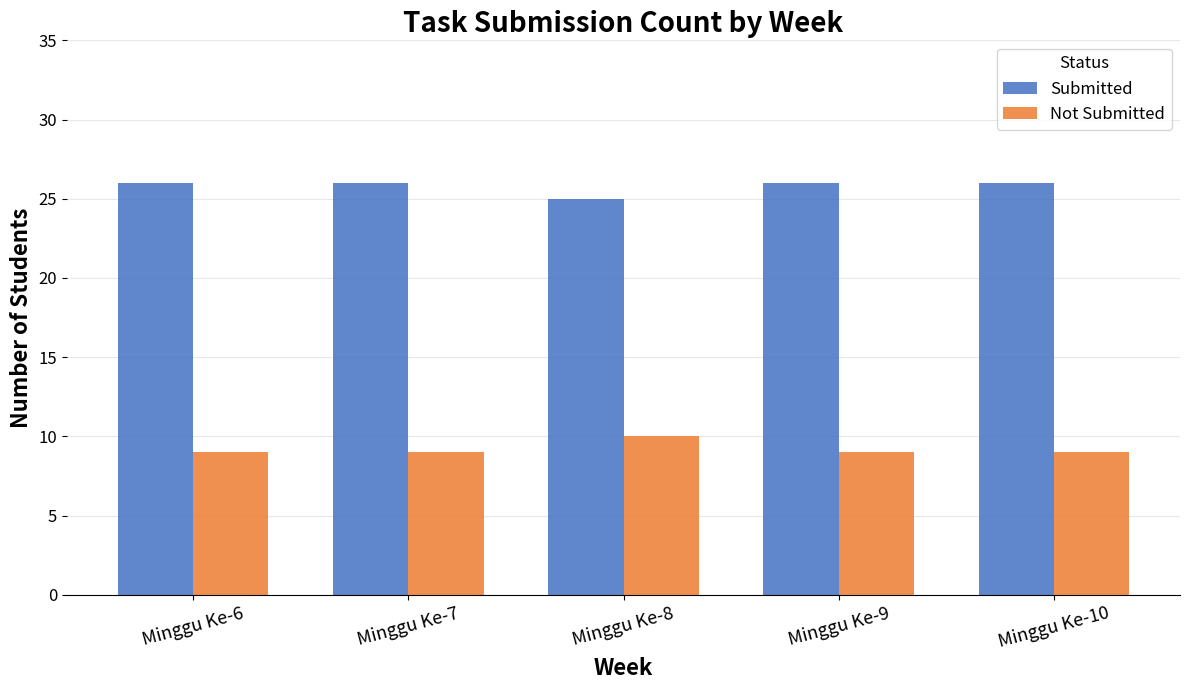

Which category has the lowest value in the Submitted series?

Minggu Ke-8